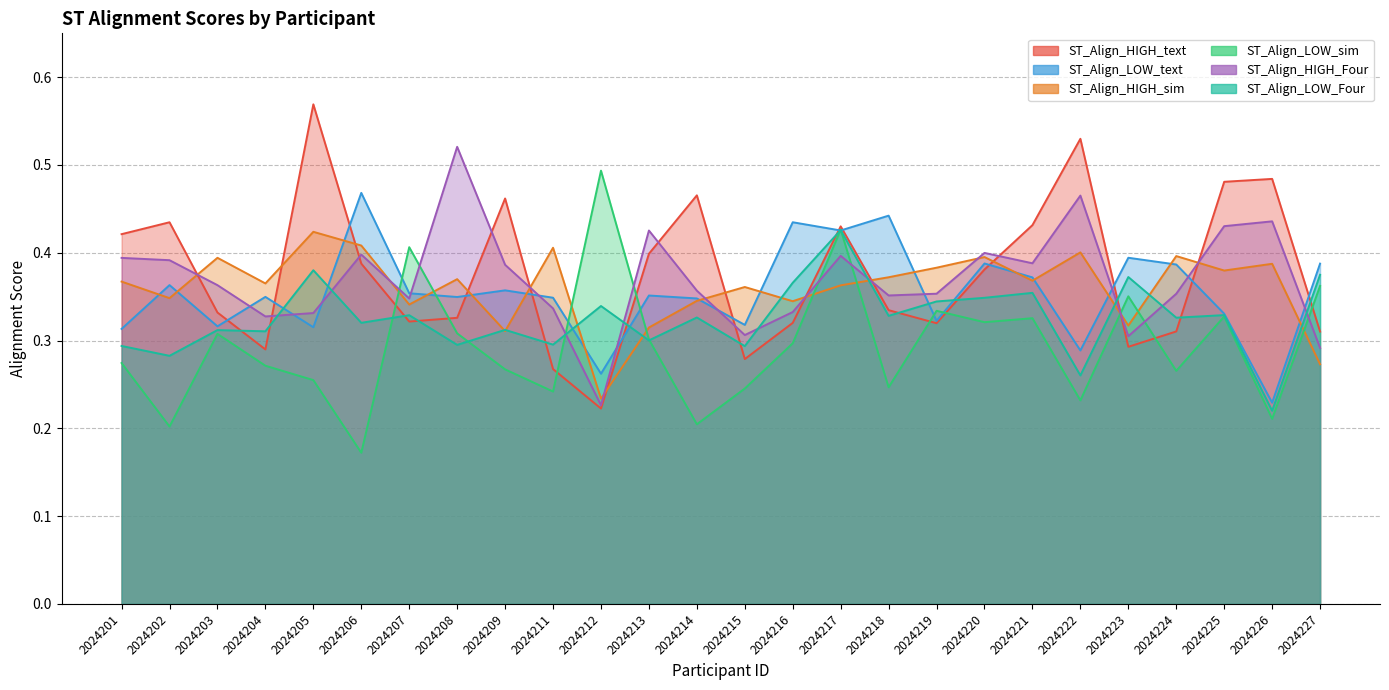

Which category has the lowest value in the ST_Align_HIGH_sim series?

2024212